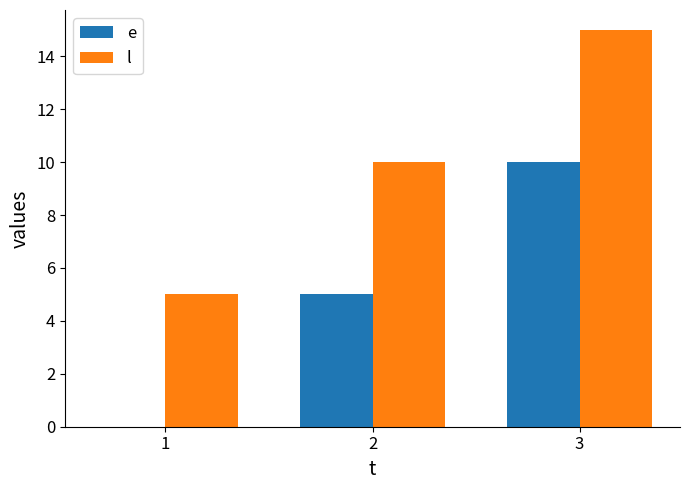

What is the maximum value for l?

15